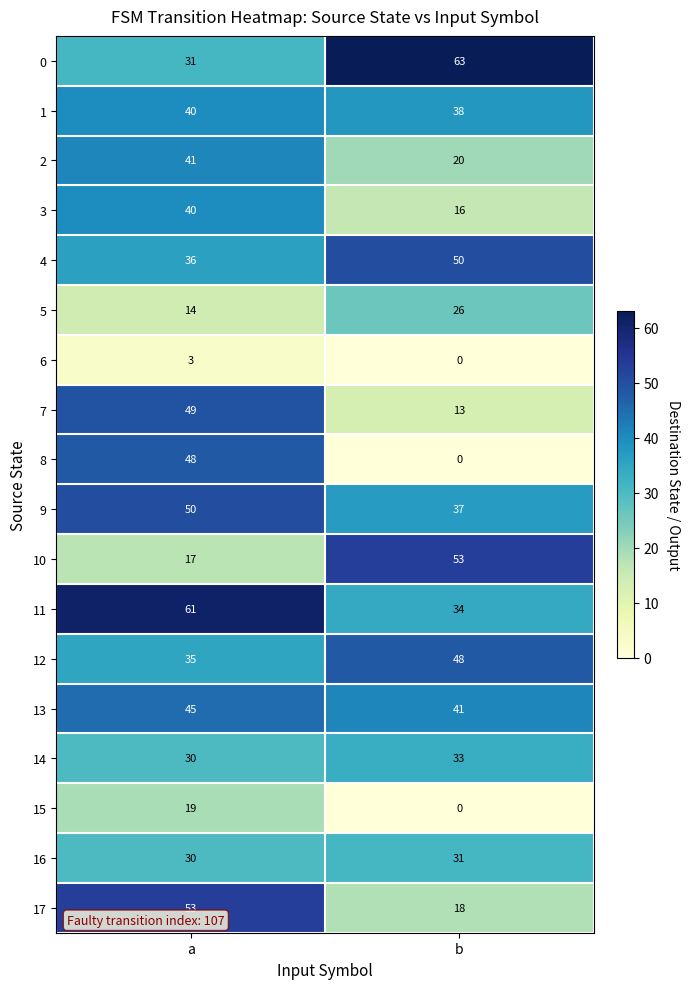

The 16 series shows 31 at b. True or false?

True